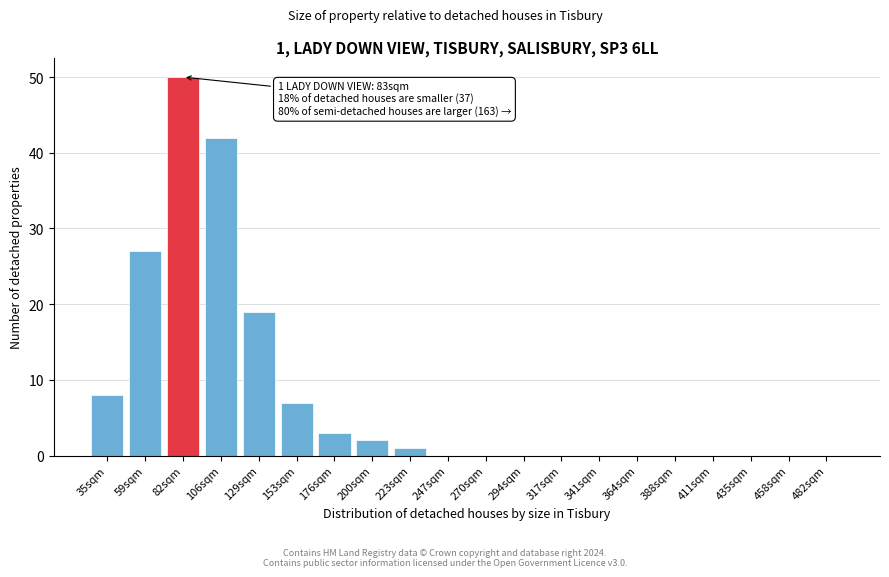

Reading right to left, what are all the values shown in this chart?

482sqm=0	458sqm=0	435sqm=0	411sqm=0	388sqm=0	364sqm=0	341sqm=0	317sqm=0	294sqm=0	270sqm=0	247sqm=0	223sqm=1	200sqm=2	176sqm=3	153sqm=7	129sqm=19	106sqm=42	82sqm=50	59sqm=27	35sqm=8